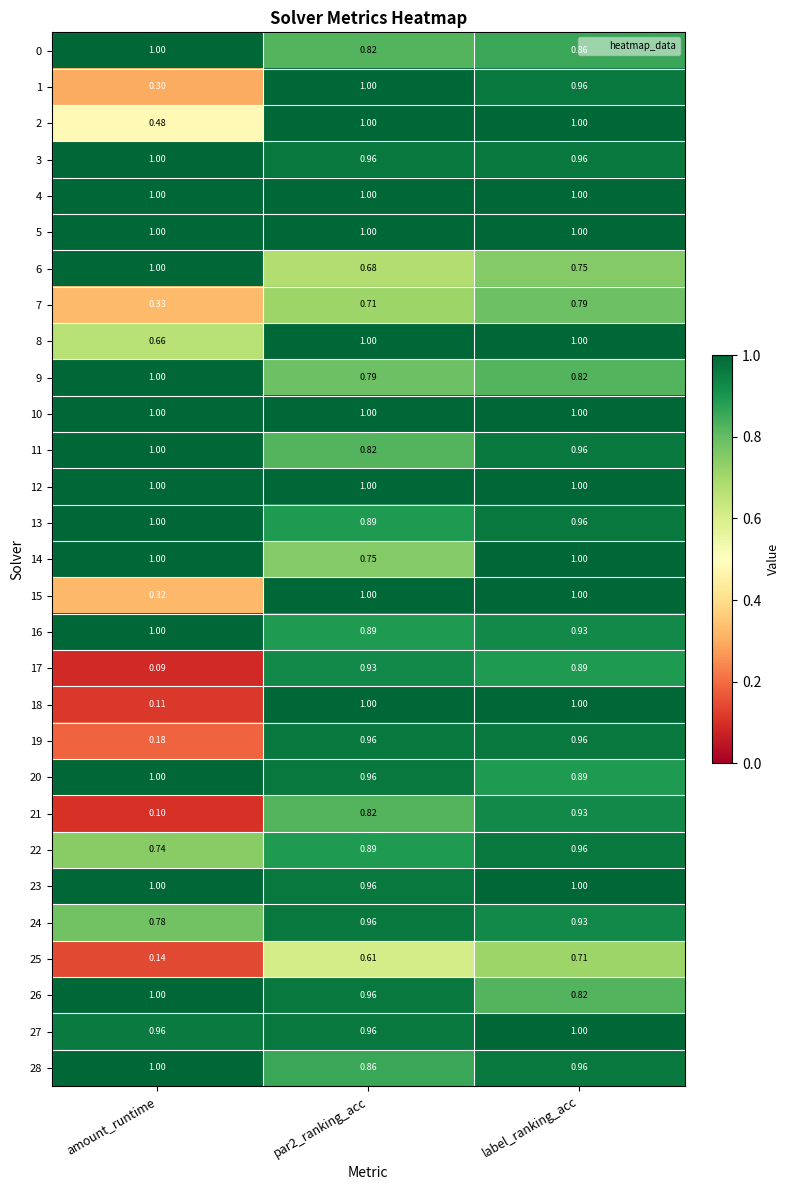

Is the value of 8 at amount_runtime greater than the value of 22 at amount_runtime?

No